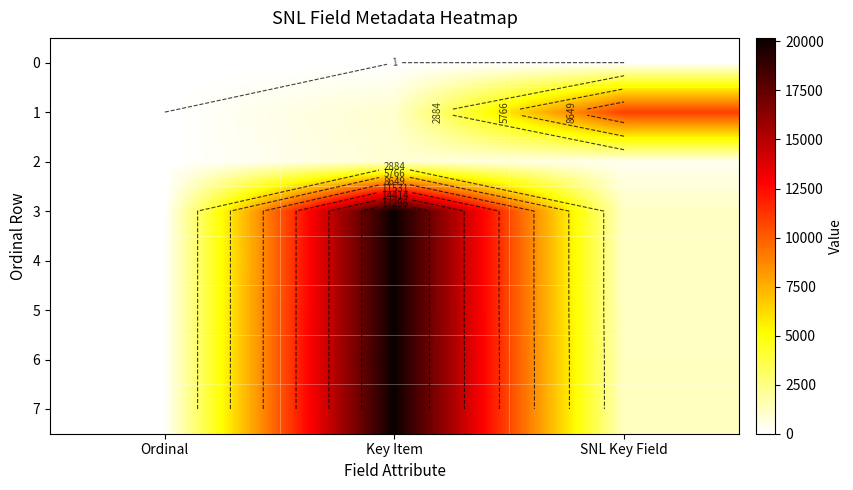

Rank the categories by 2 value from highest to lowest.

Key Item, SNL Key Field, Ordinal